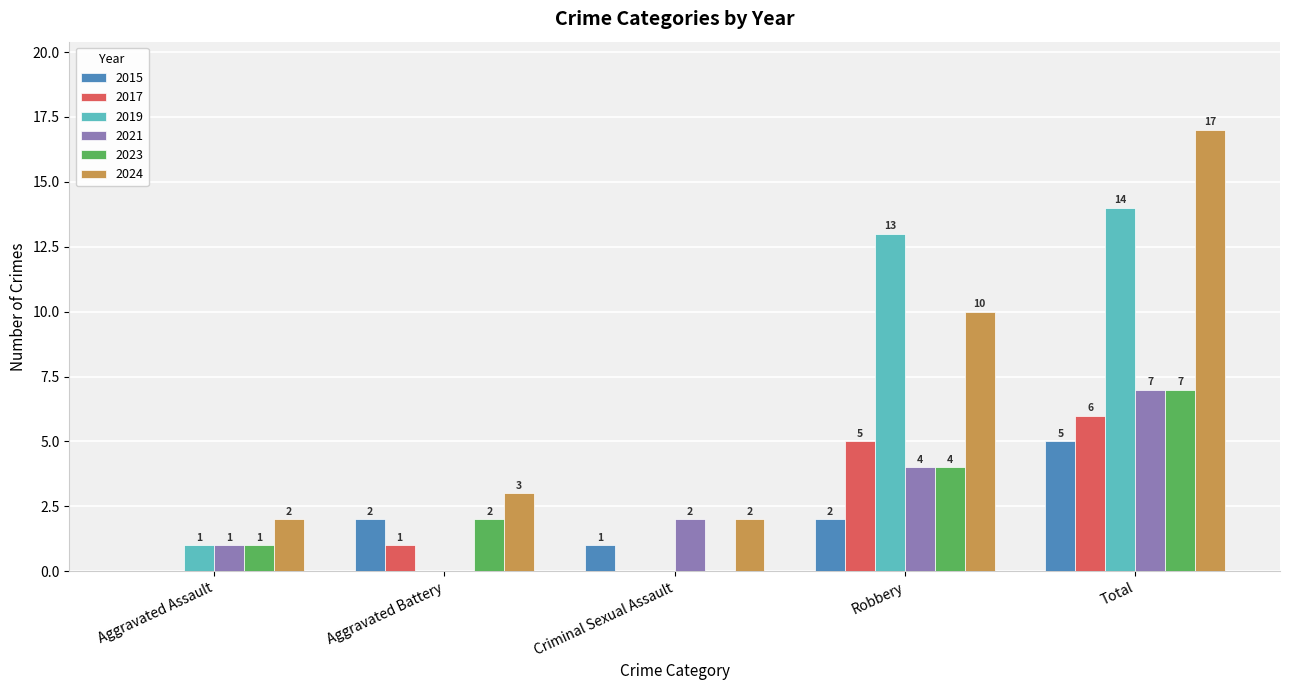

The 2021 series shows 4 at Robbery. True or false?

True